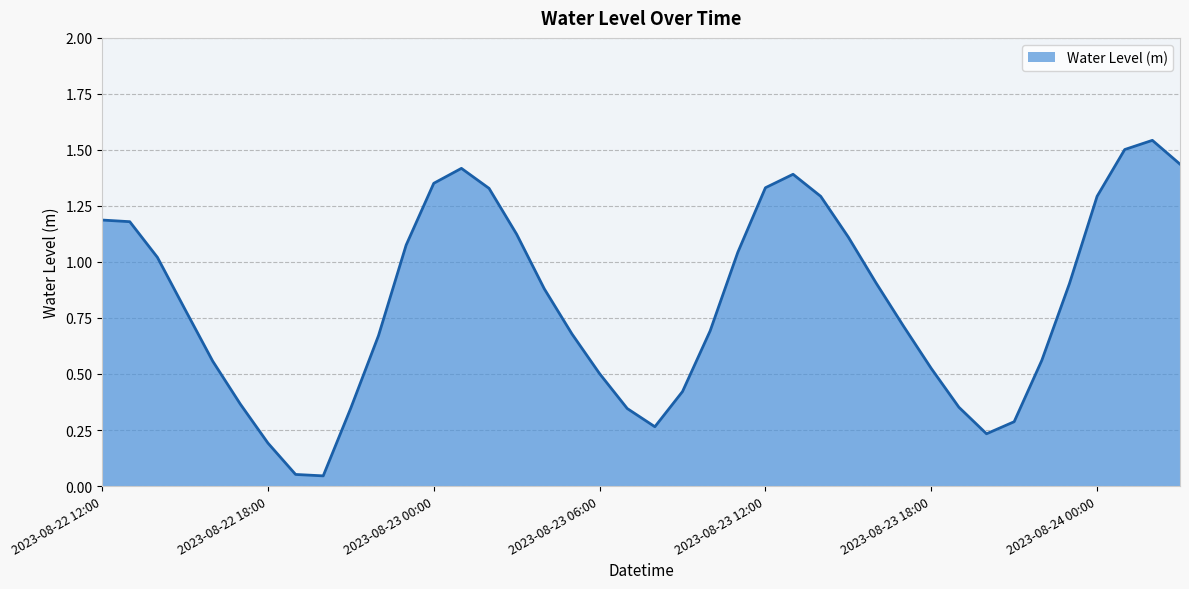

At which category does the data reach its first local peak?

2023-08-23 01:00